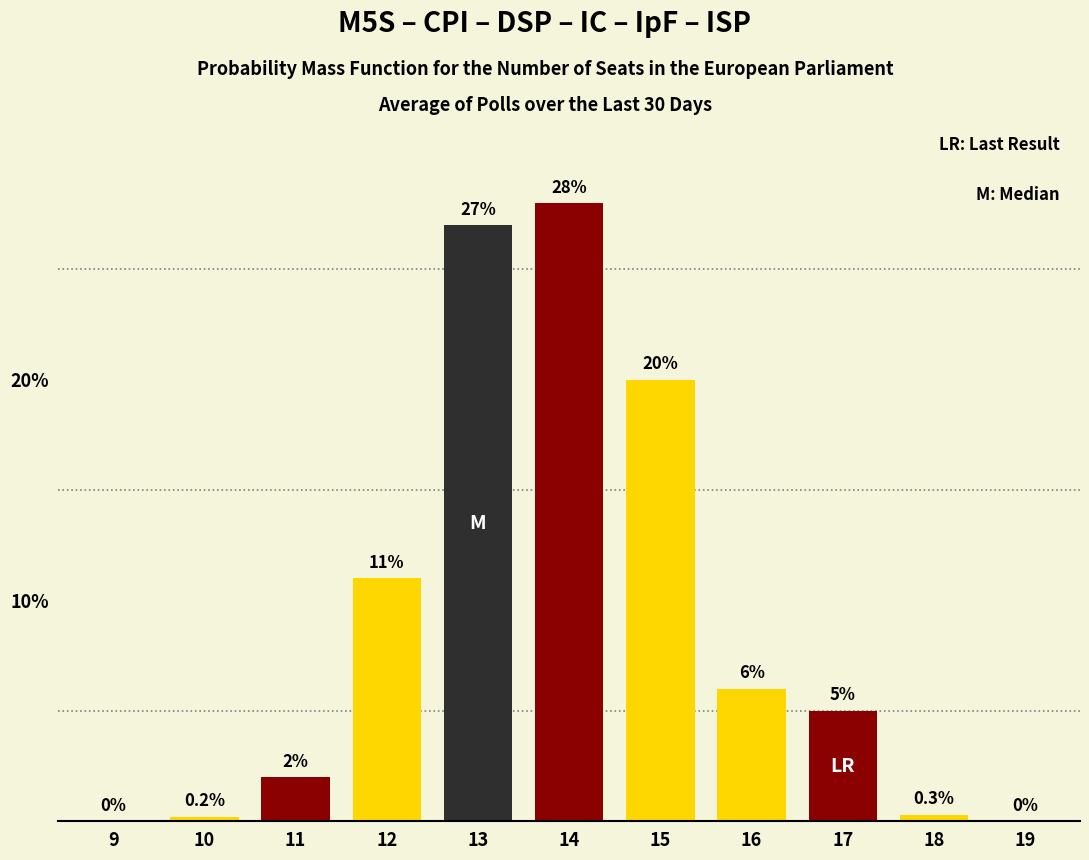

Are the bars horizontal?

No